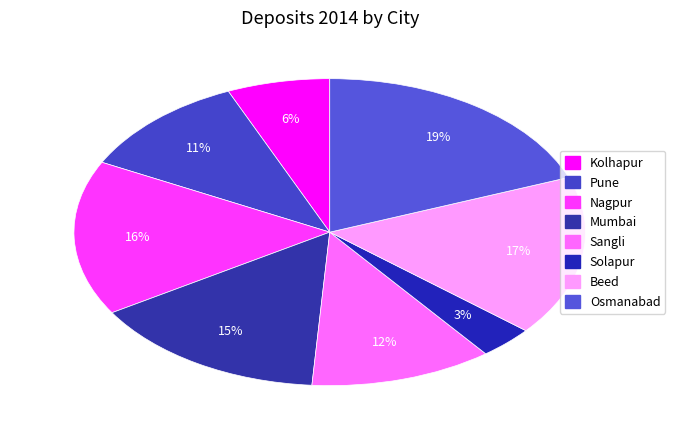

Is the sum of Osmanabad and Beed greater than half?

No